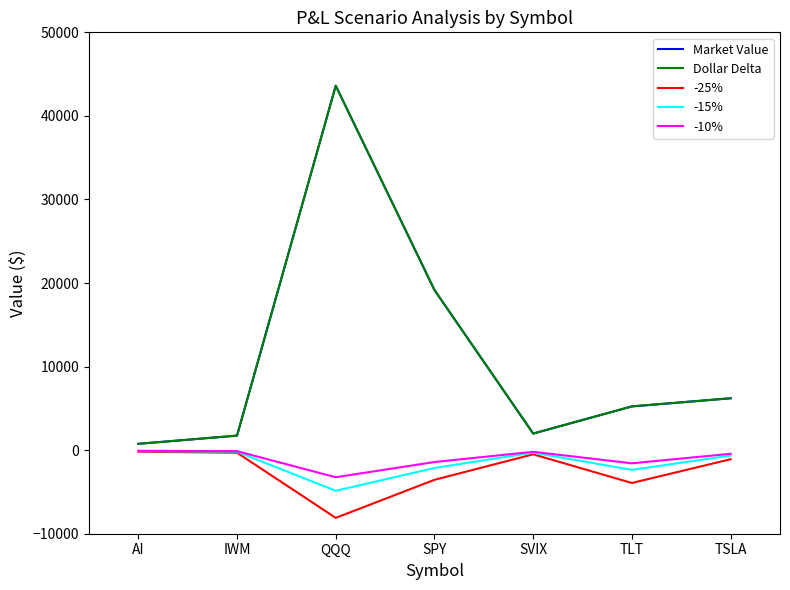

Reading right to left, extract all data points from this chart.

Market Value: 6209.2	5236.0	1985.0	19161.2	43607.9	1740.0	757.5
Dollar Delta: 6209.2	5236.0	1985.0	19161.2	43607.9	1740.0	757.5
-25%: -1086.6	-3927.0	-496.3	-3549.8	-8103.7	-304.5	-189.4
-15%: -652.0	-2356.2	-297.8	-2129.9	-4862.2	-182.7	-113.6
-10%: -434.6	-1570.8	-198.5	-1419.9	-3241.5	-121.8	-75.8